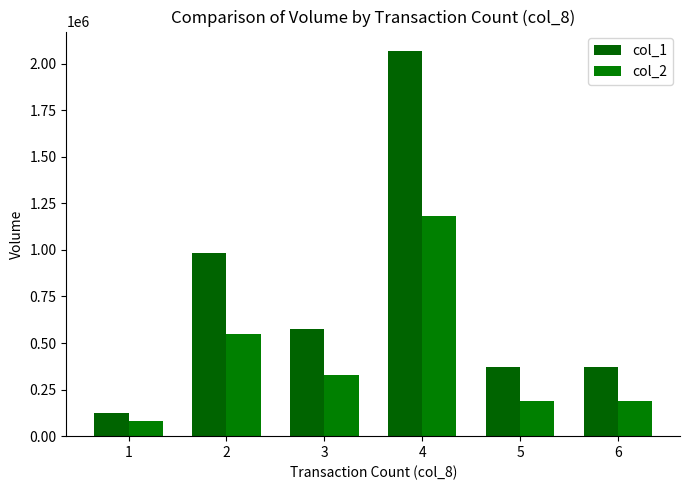

How many distinct data groups are displayed?

2